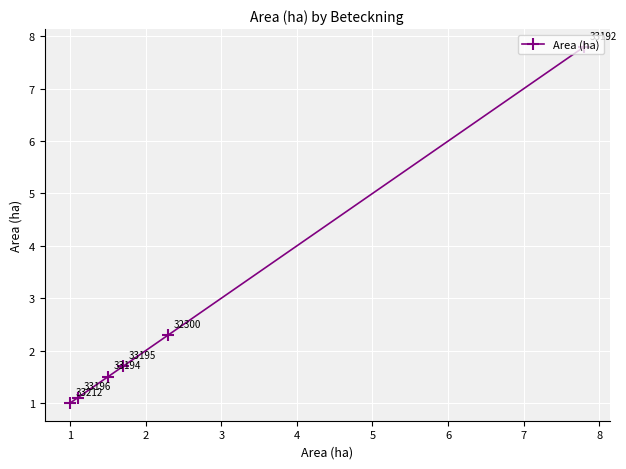

What is the smallest value displayed?

1.0